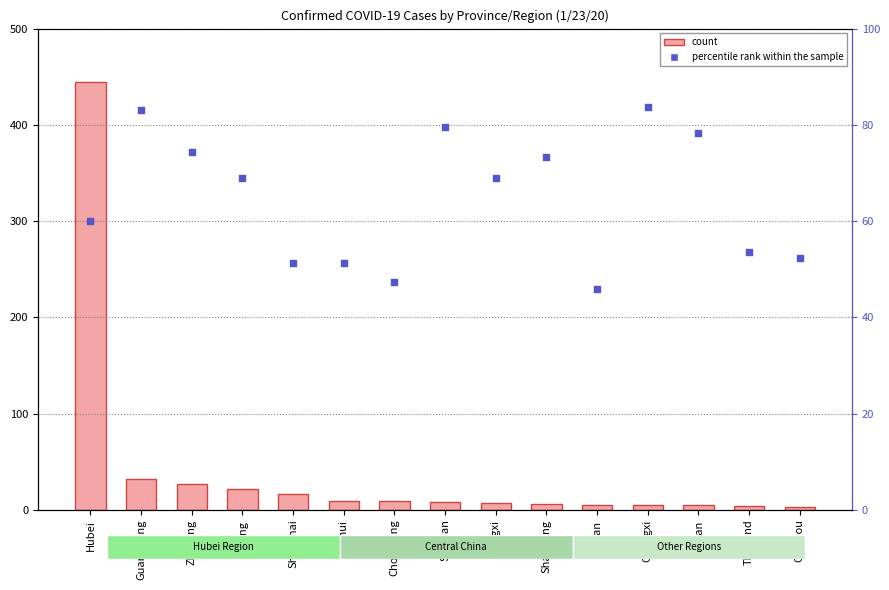

Which series reaches the maximum Y coordinate?

count